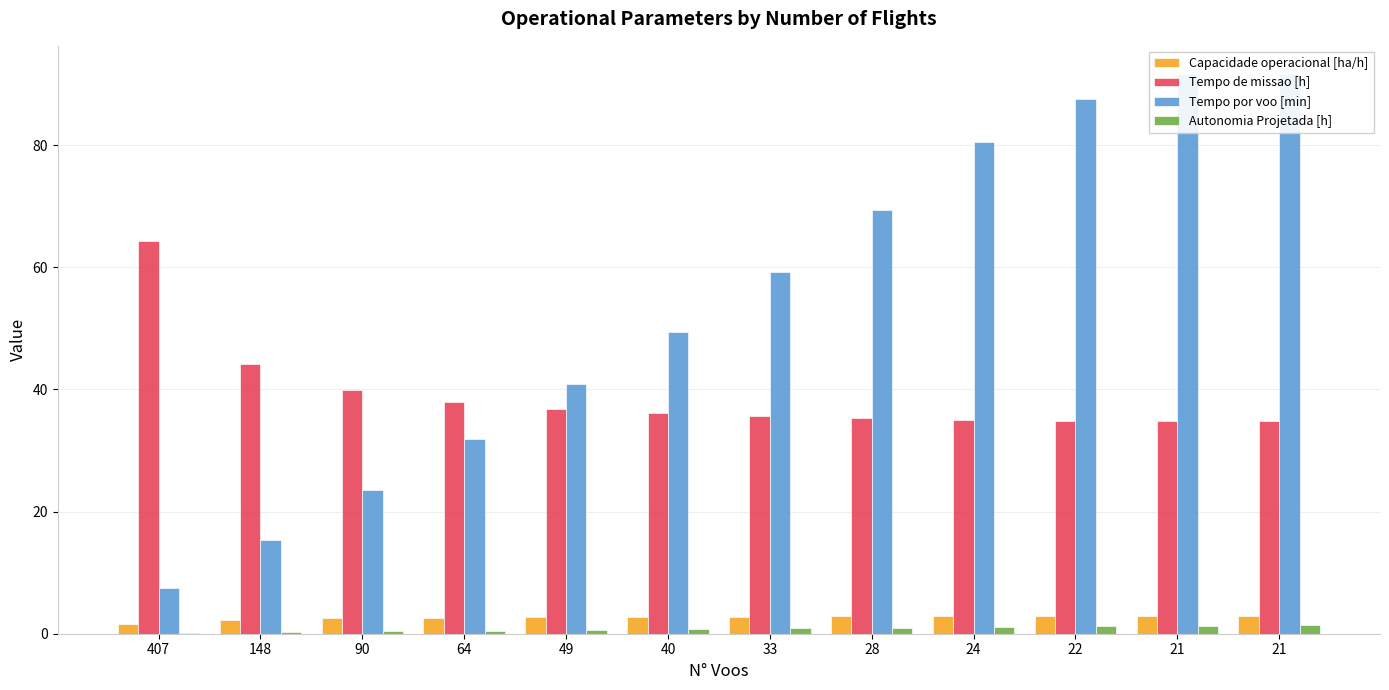

Where does the Tempo de missao [h] series first go above 36?

407